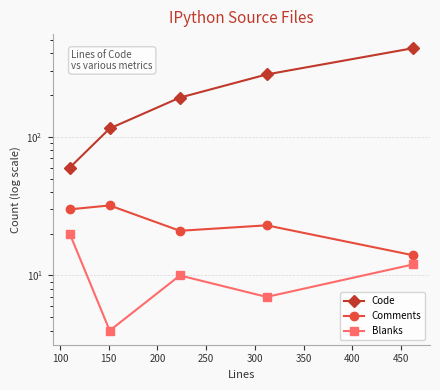

Count the number of data series in this chart.

3